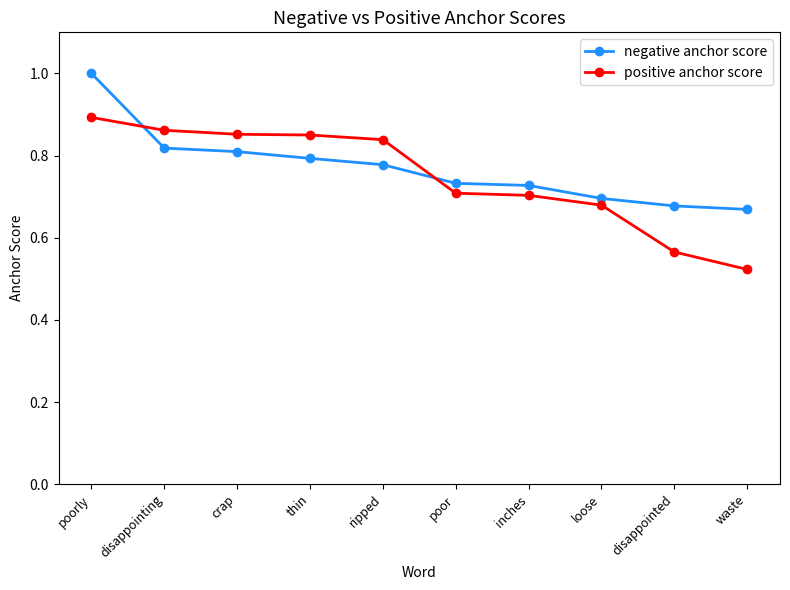

Which series has the largest range (max minus min)?

positive anchor score